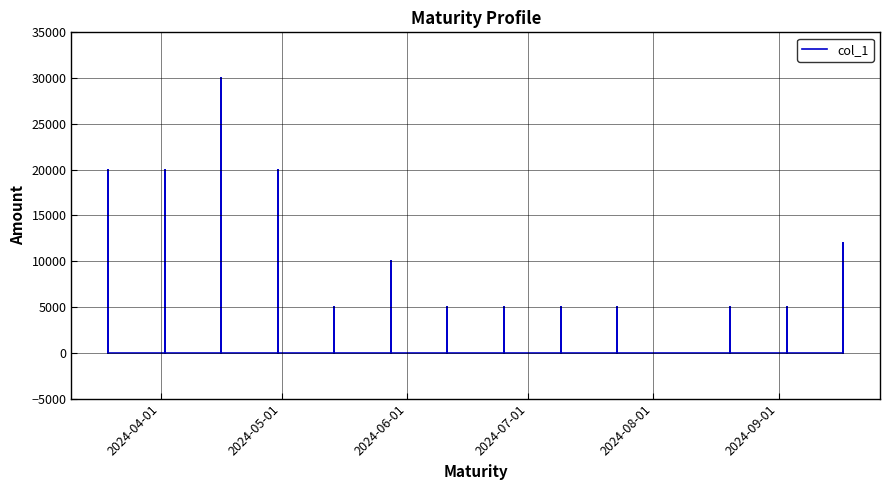

Which label corresponds to the smallest value in the chart?

2024-04-01